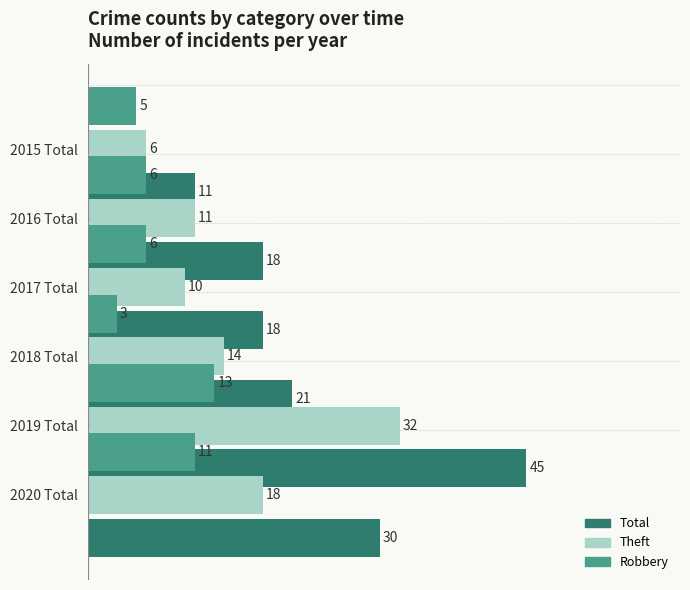

How many data points in Theft are less than 14?

3